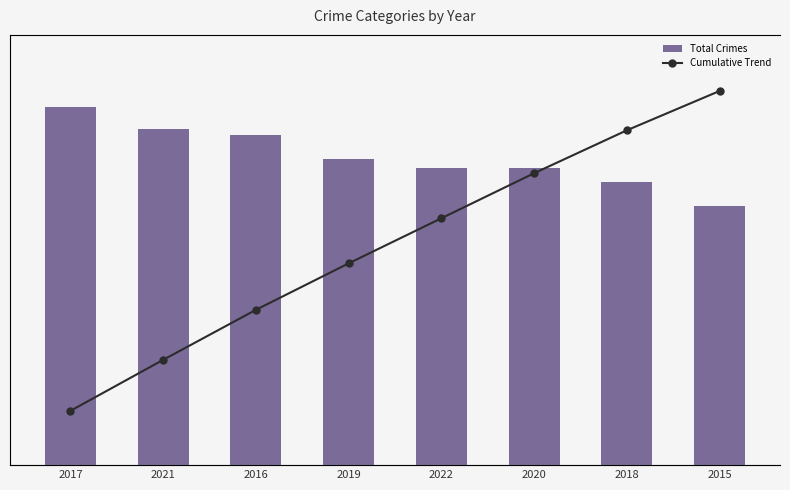

What is the label of the 3rd bar from the right?

2020